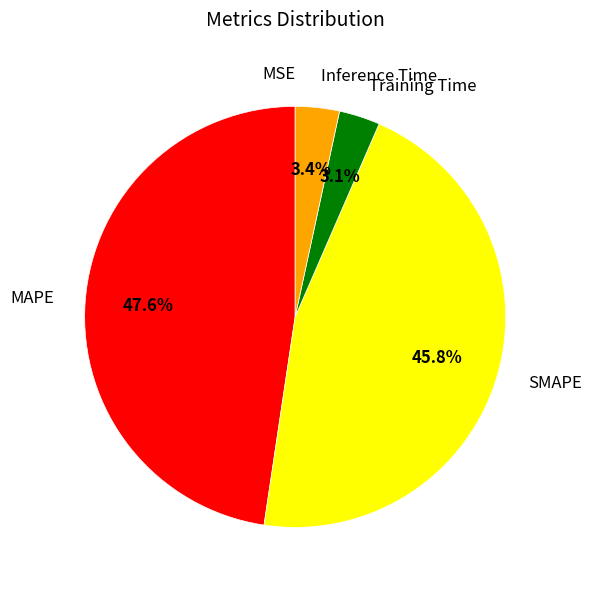

Does any single category account for the majority?

No